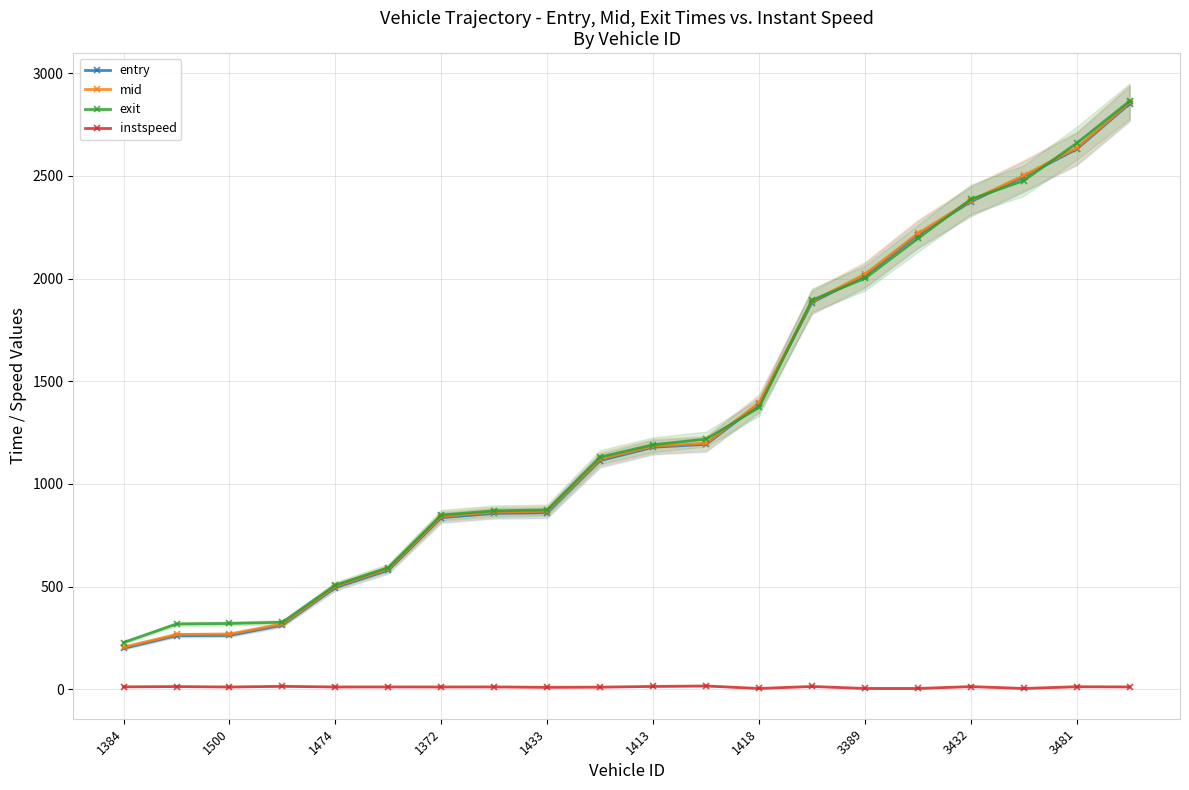

Where is mid nearest to the value 1531?

1418